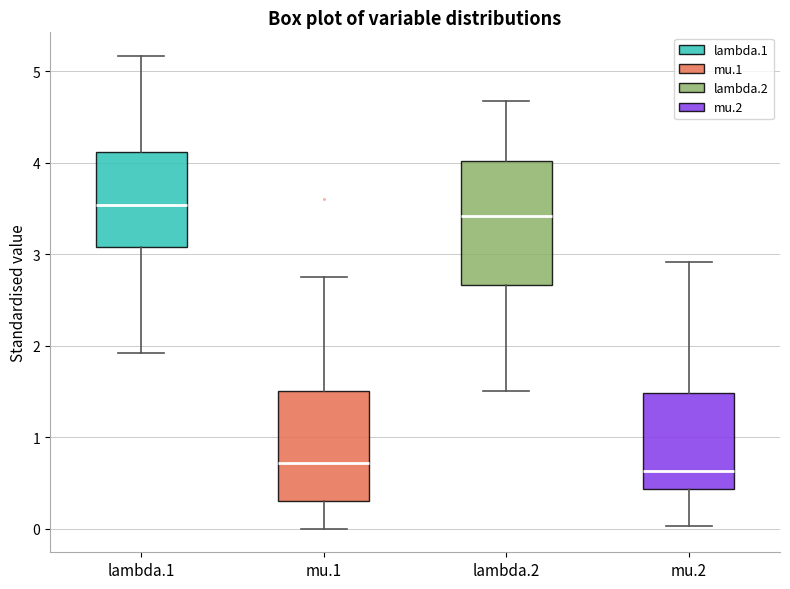

Comparing the boxes themselves (not the whiskers), which one is the tallest?

lambda.2